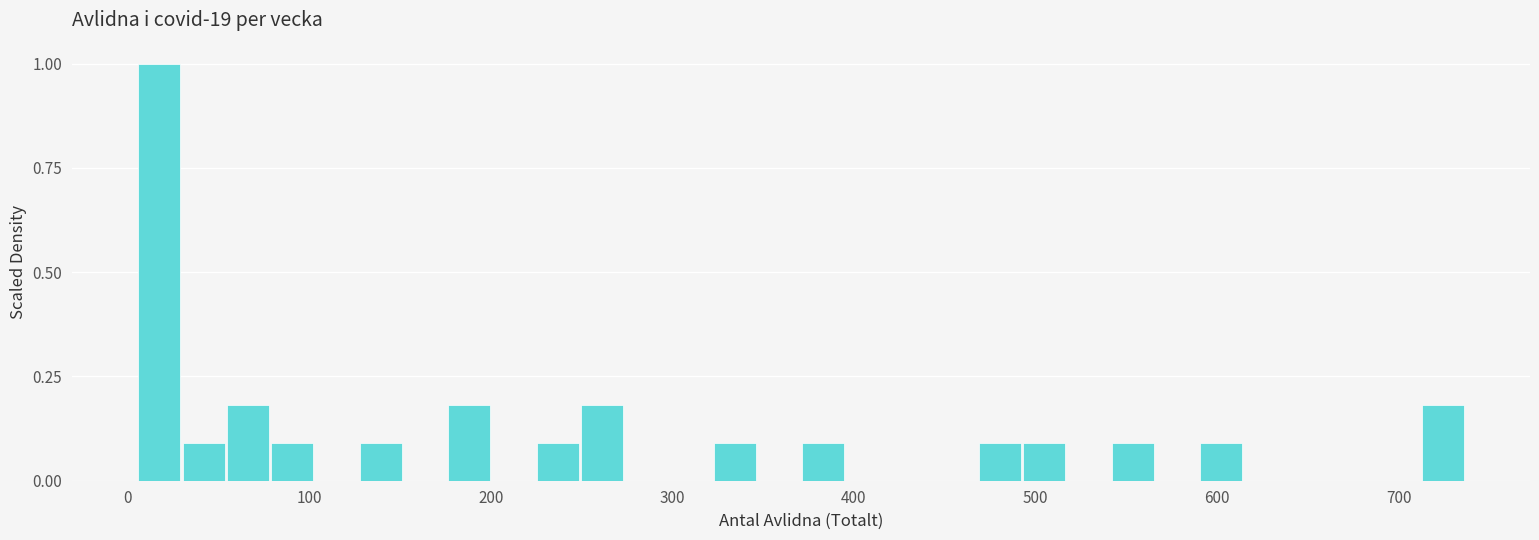

Around what value on the x-axis is the tallest bar? Give the approximate position of its centre, as read against the axis.

20